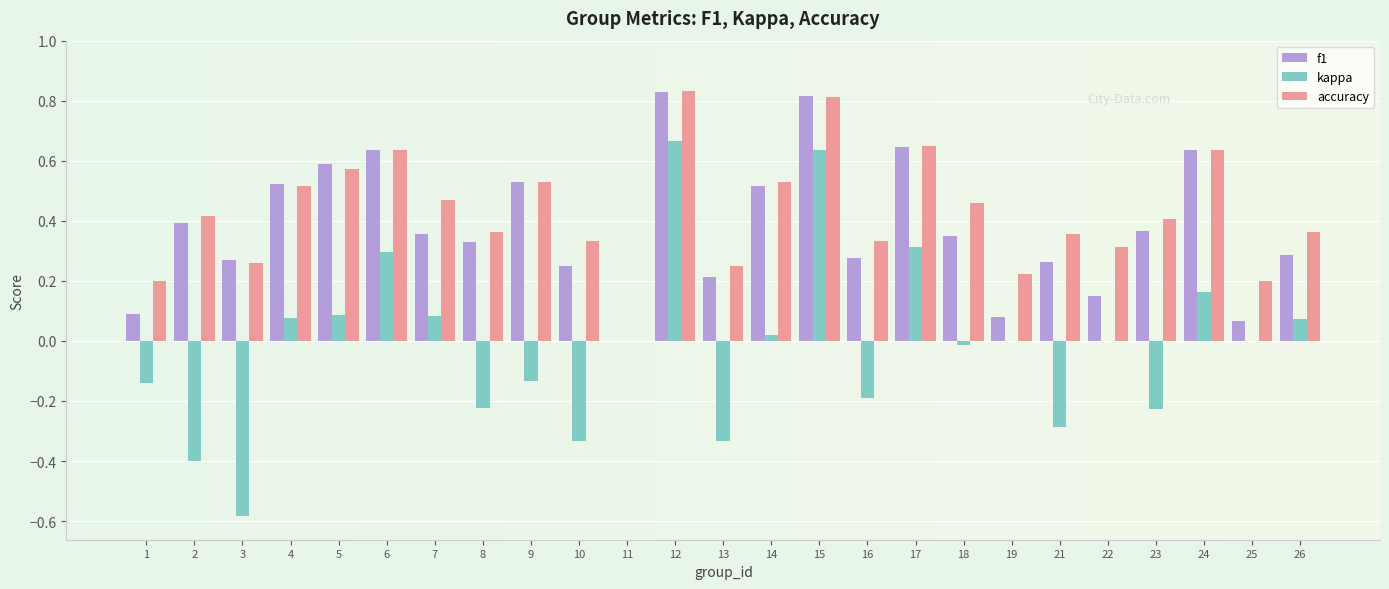

Between 10 and 25, which series saw the biggest shift?

kappa